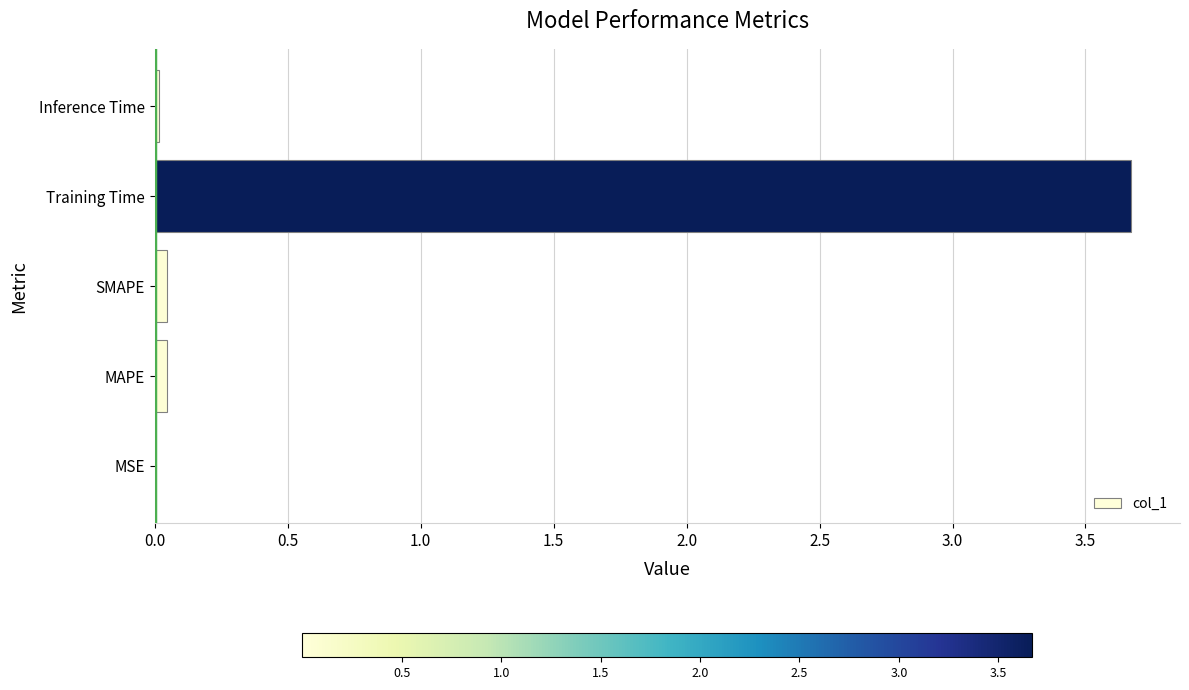

What is the sum of all values?

3.8